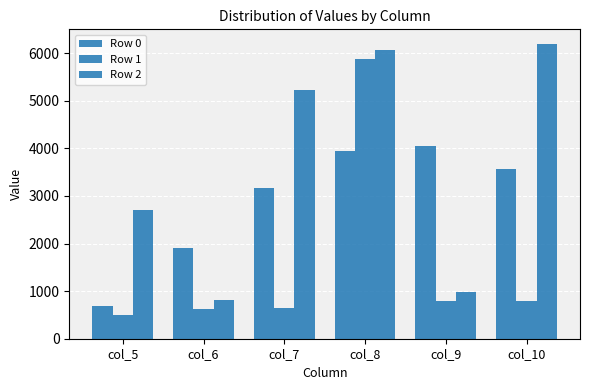

Between col_5 and col_8, which series saw the biggest shift?

Row 1